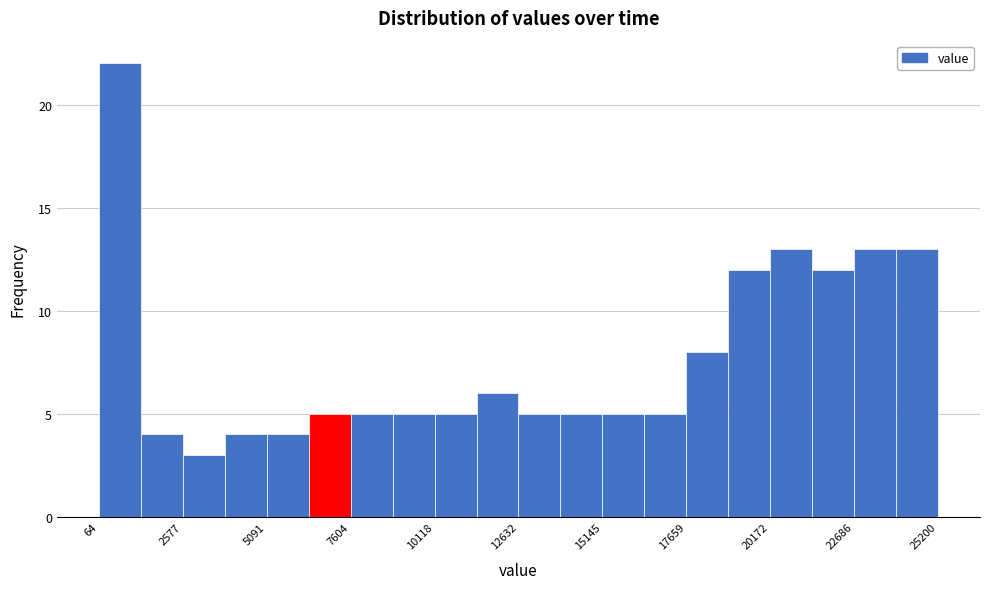

Around what value on the x-axis is the tallest bar? Give the approximate position of its centre, as read against the axis.

500